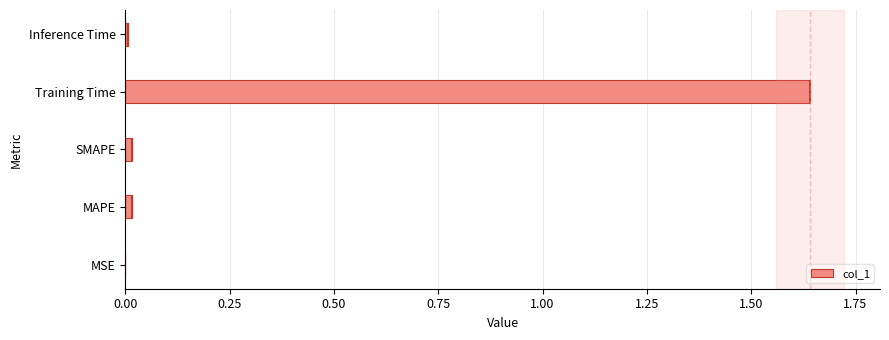

Is it true that the value at MAPE is 0.0?

False